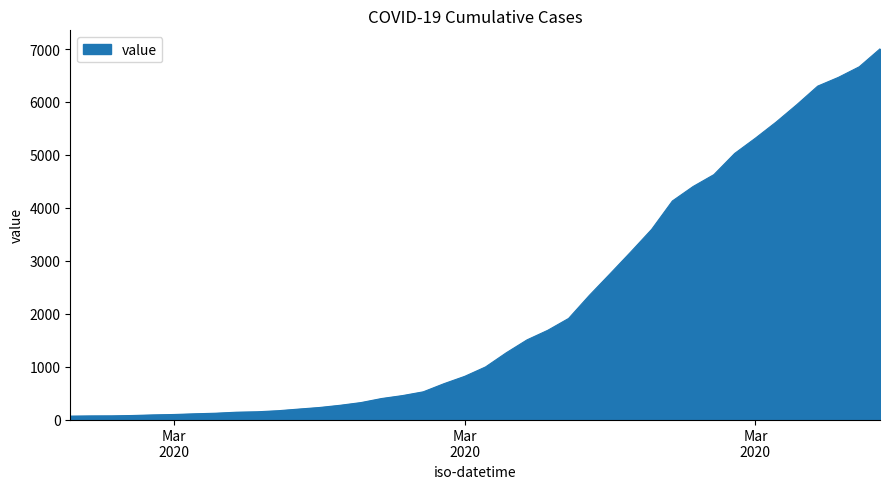

What is the maximum value shown in the chart?

7003